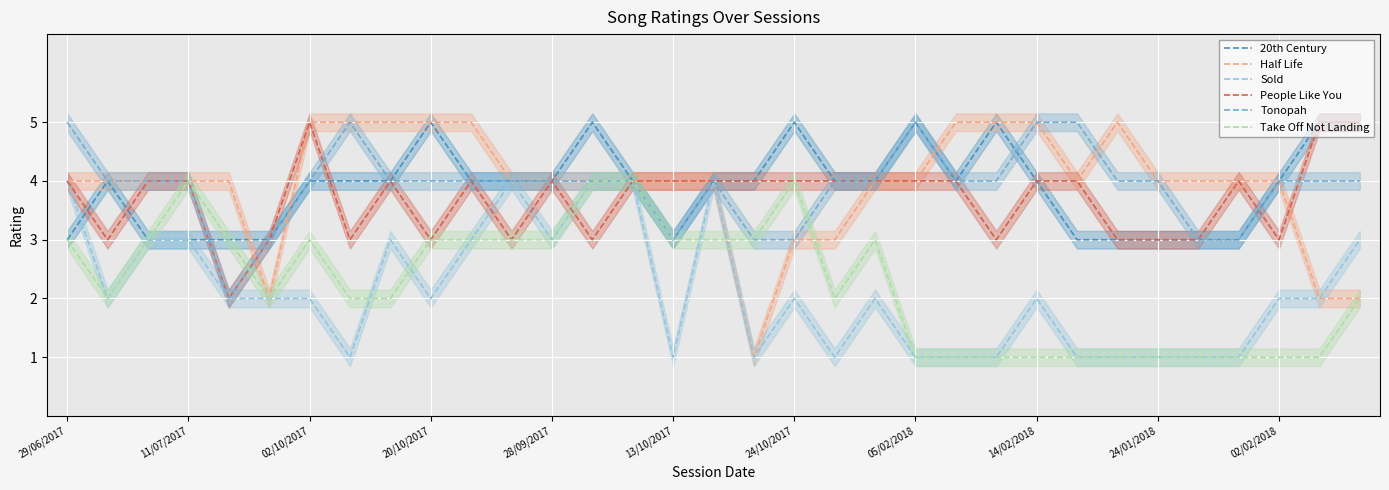

True or false: Sold has a value of 4 at 29/06/2017.

True